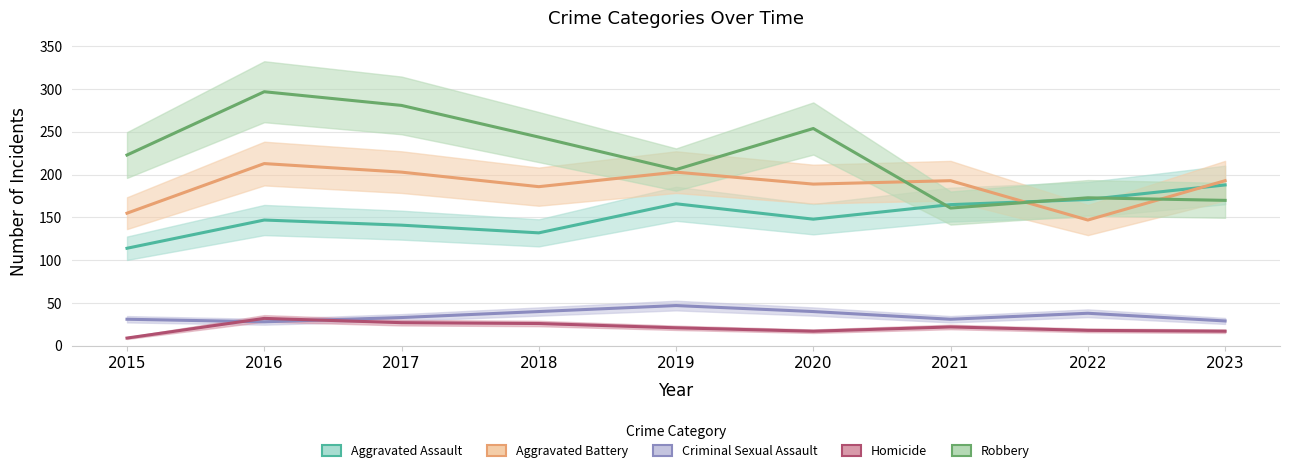

Where is the first local maximum for Homicide?

2016